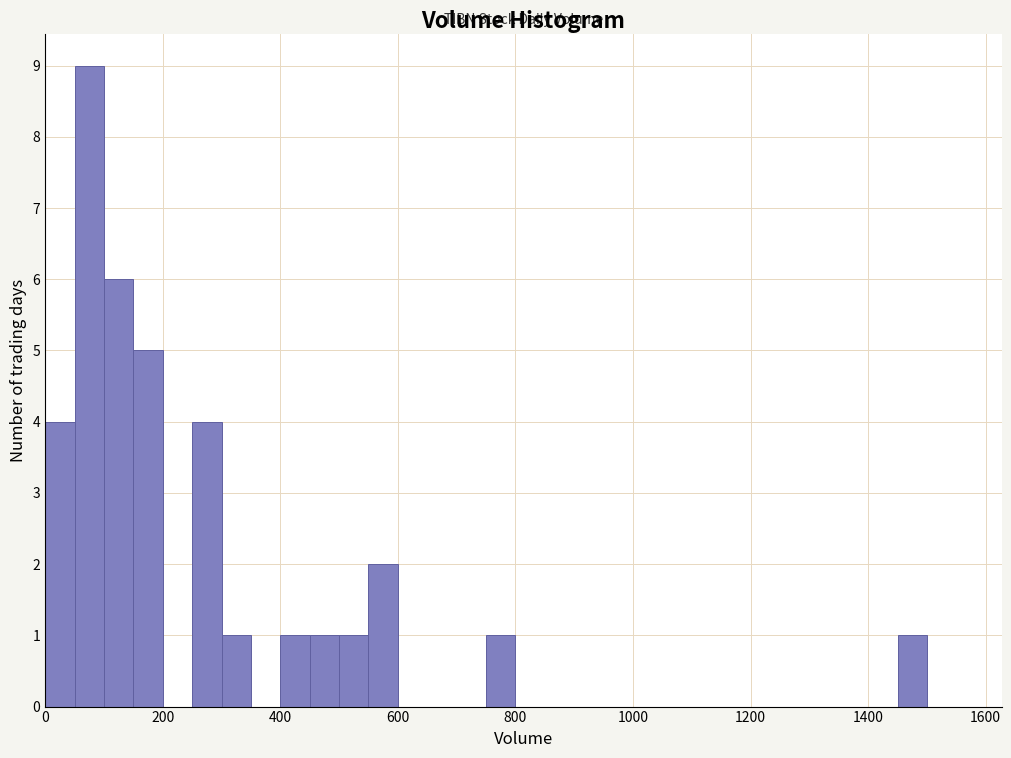

Read against the x-axis, roughly where is the centre of the tallest bar?

80